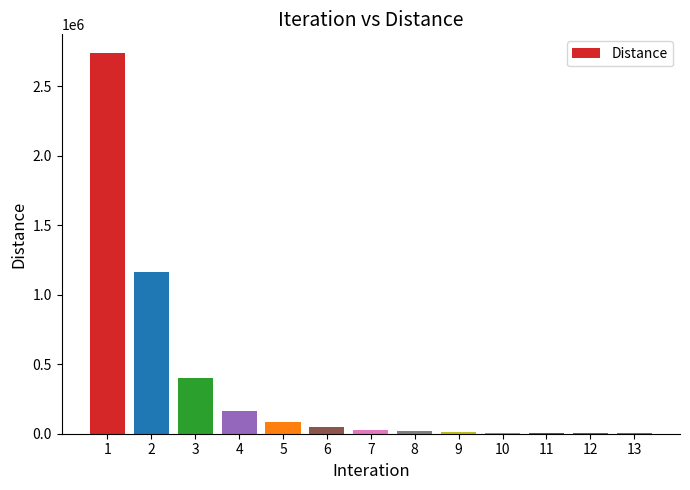

What is the maximum value shown in the chart?

2736044.7